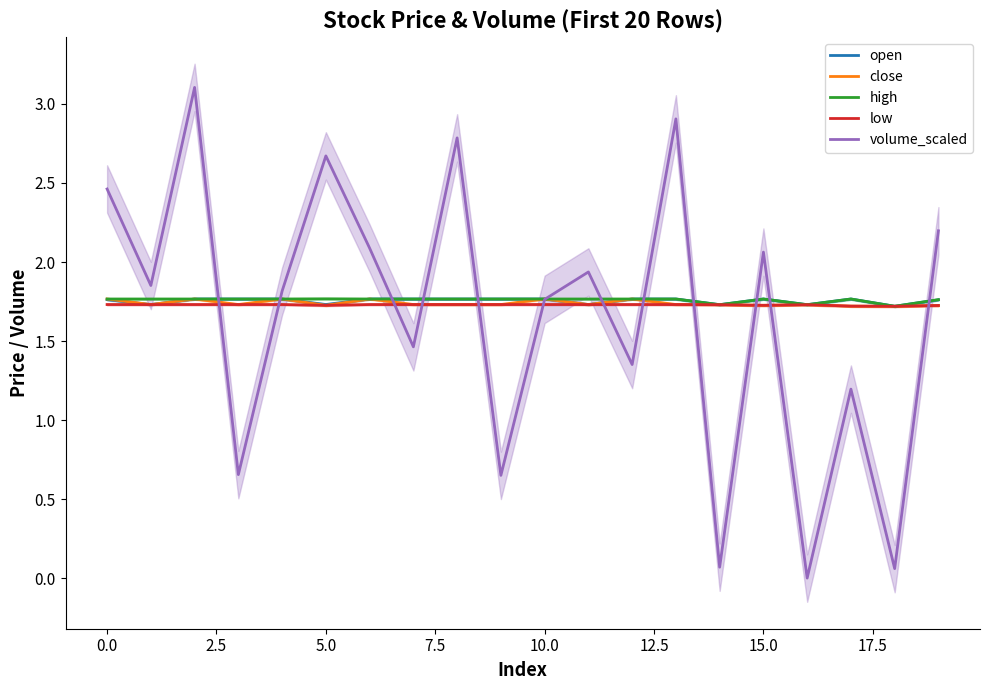

What is the sum of all low values?

34.6